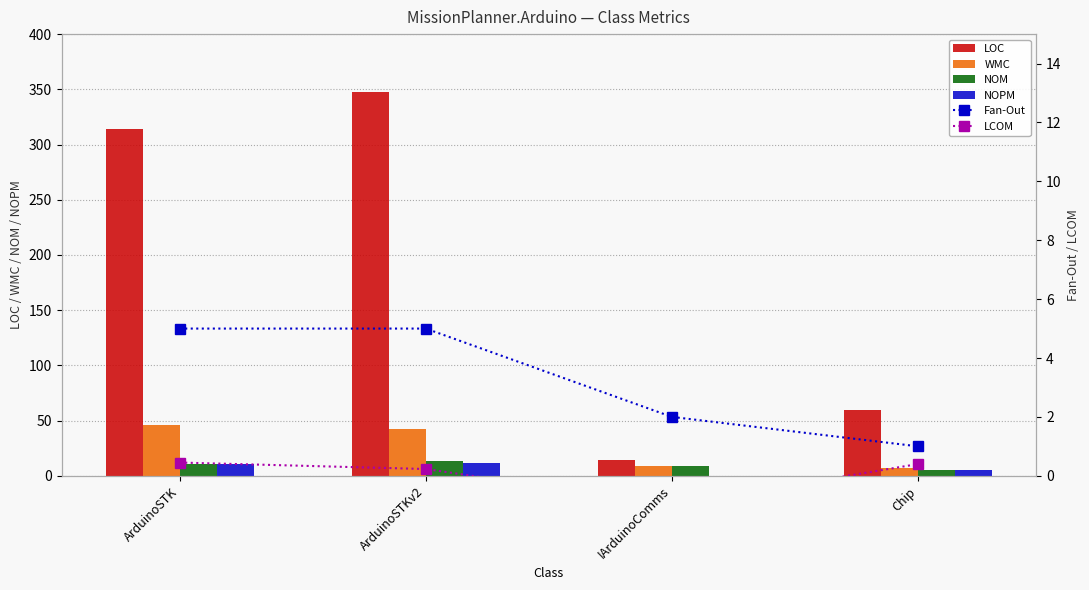

What is the sum of all NOM values?

38